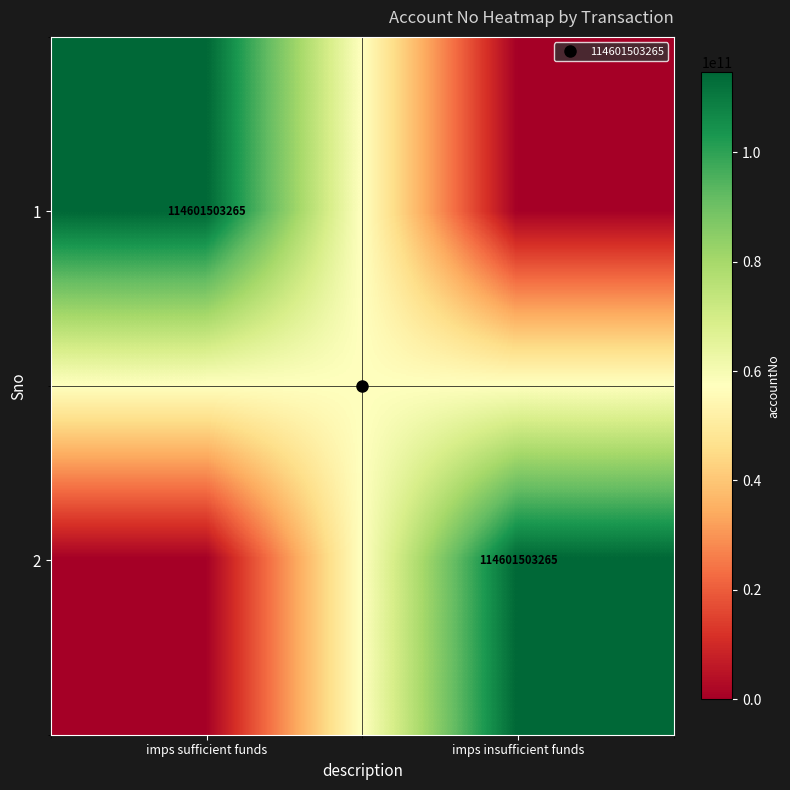

Which has a higher value, imps insufficient funds or imps sufficient funds?

imps sufficient funds